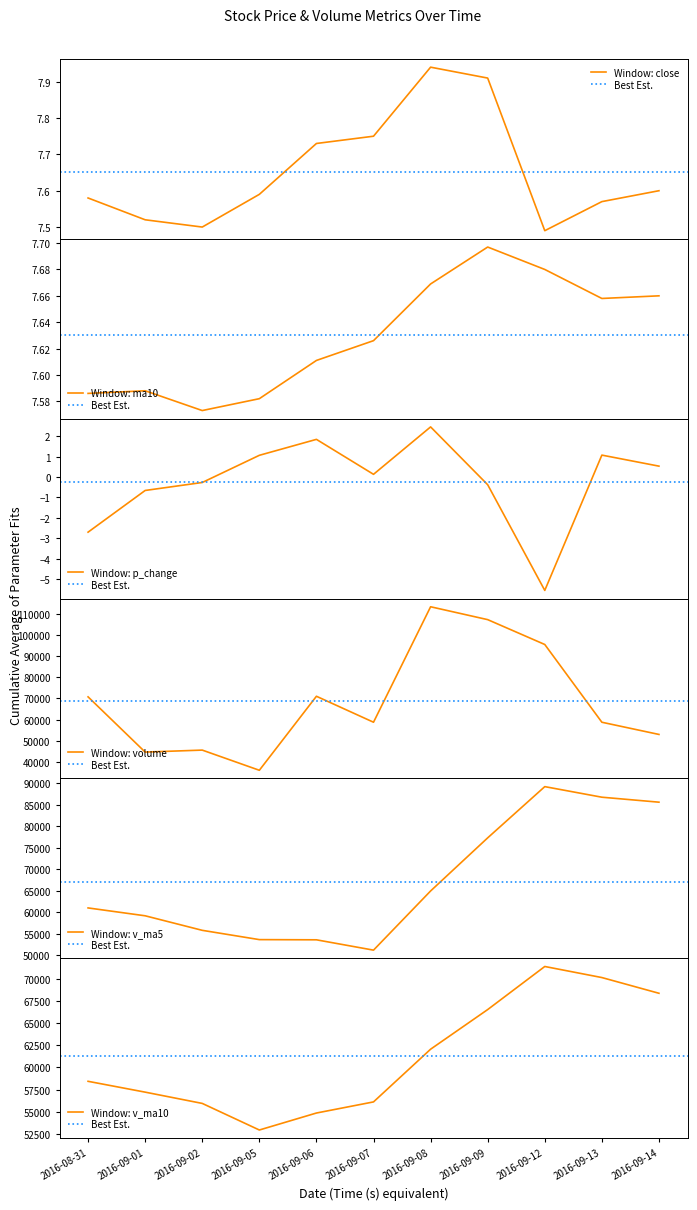

Does the chart display data point markers on the line(s)?

No